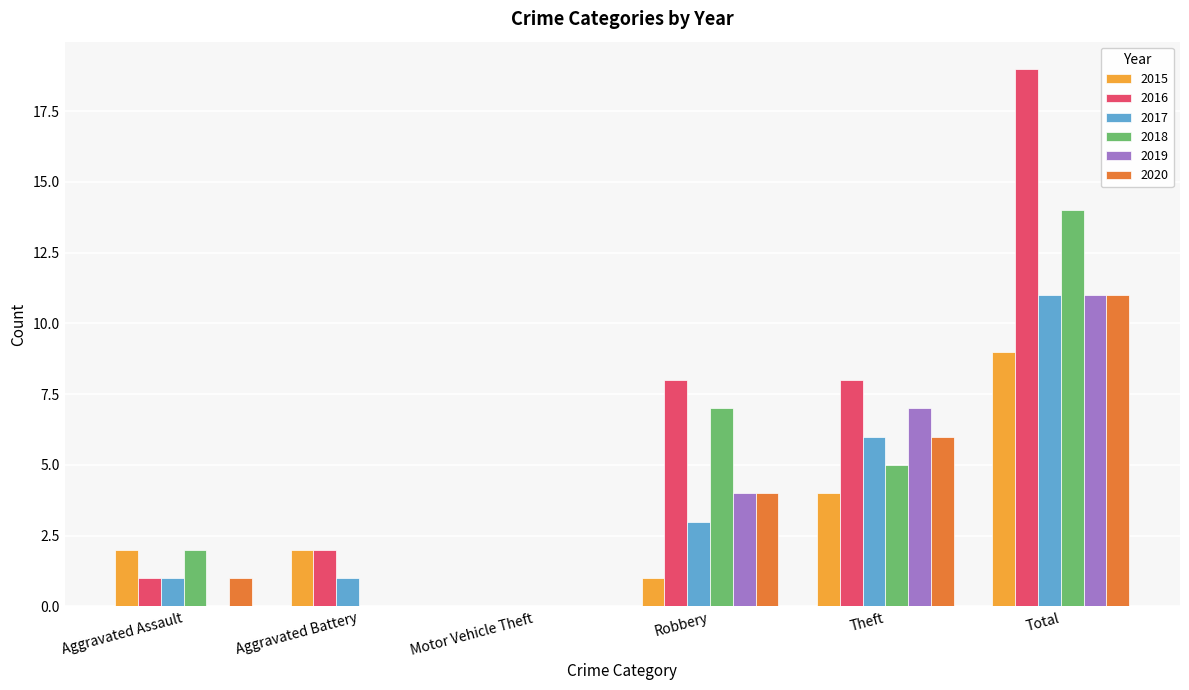

Which series changed the most between Robbery and Total?

2016